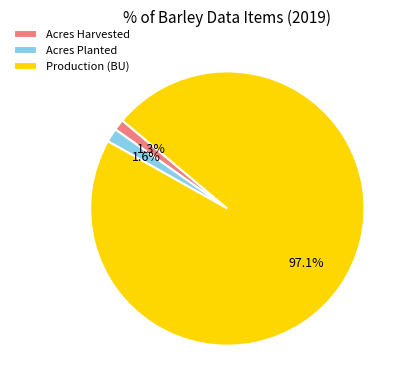

Between Acres Planted and Production (BU), which is larger?

Production (BU)